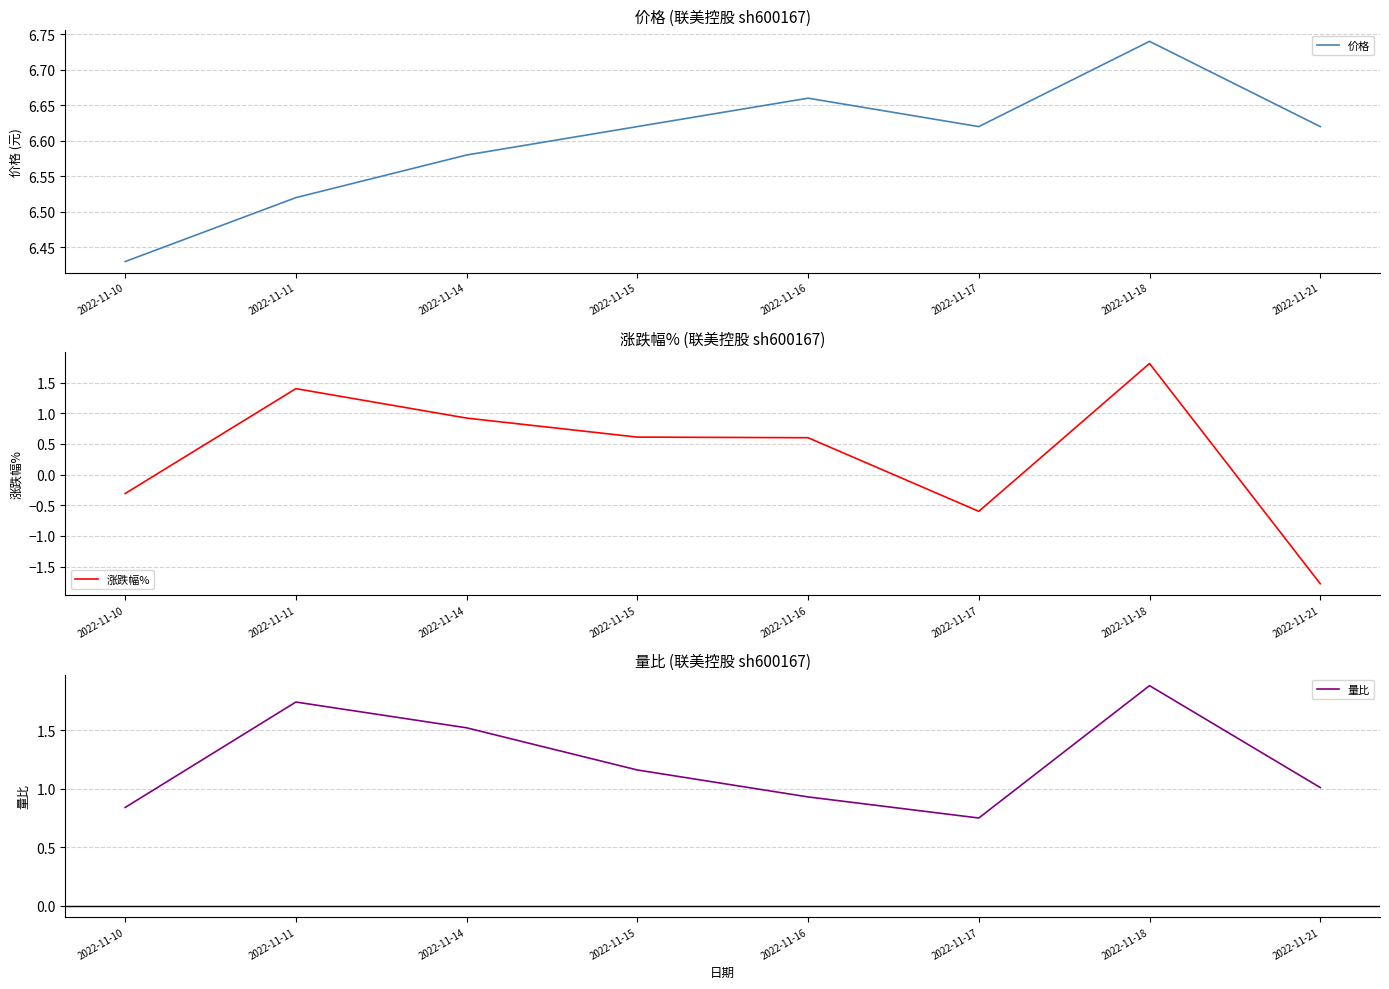

What is the total value across all series at 2022-11-17?

6.8